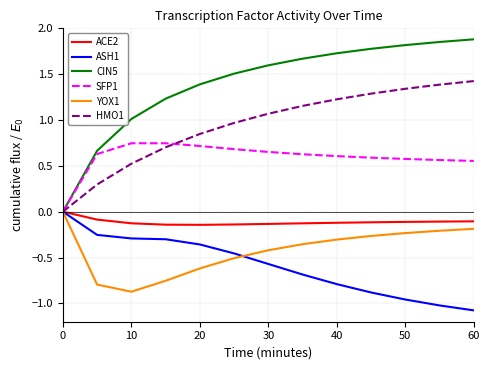

Which series has the largest total across all categories?

CIN5